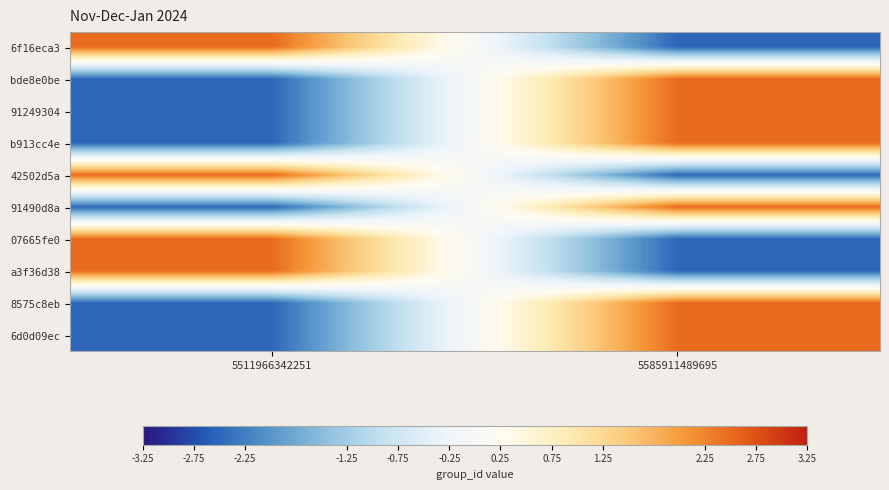

How many series are shown in this chart?

10